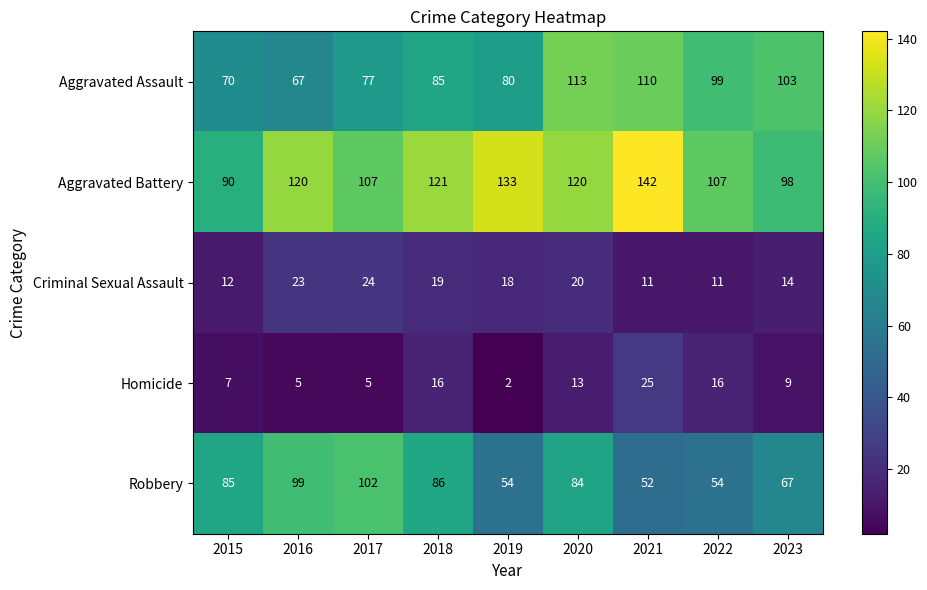

What is the spread (max minus min) of values at 2023?

94